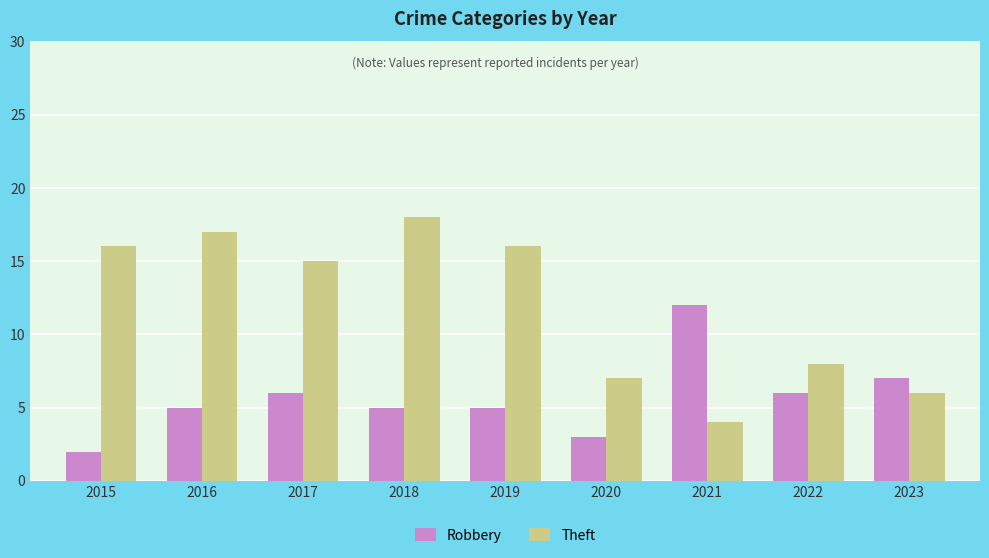

Which category has the lowest value across all series?

2015